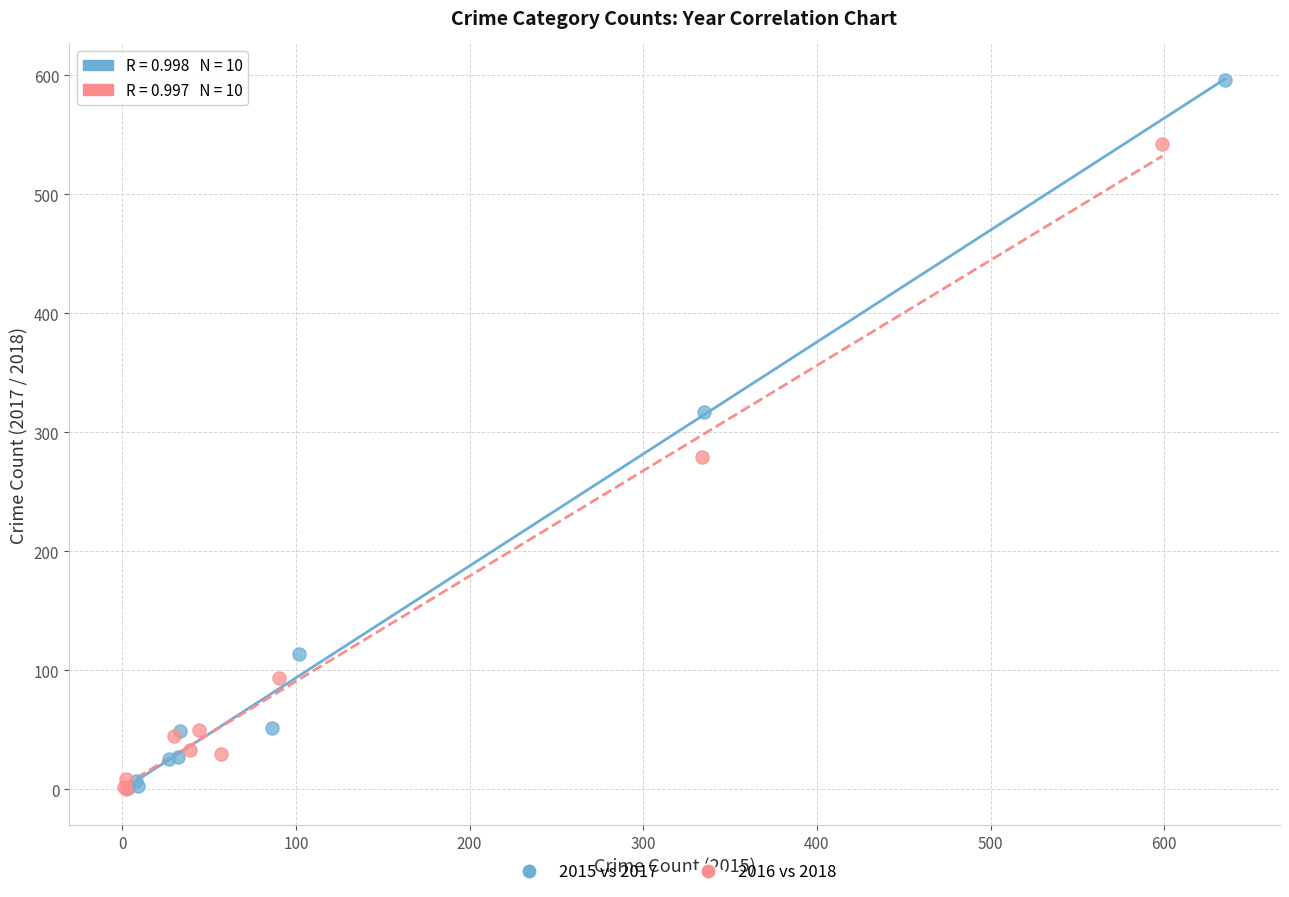

Which series contains the highest Y value?

2015 vs 2017